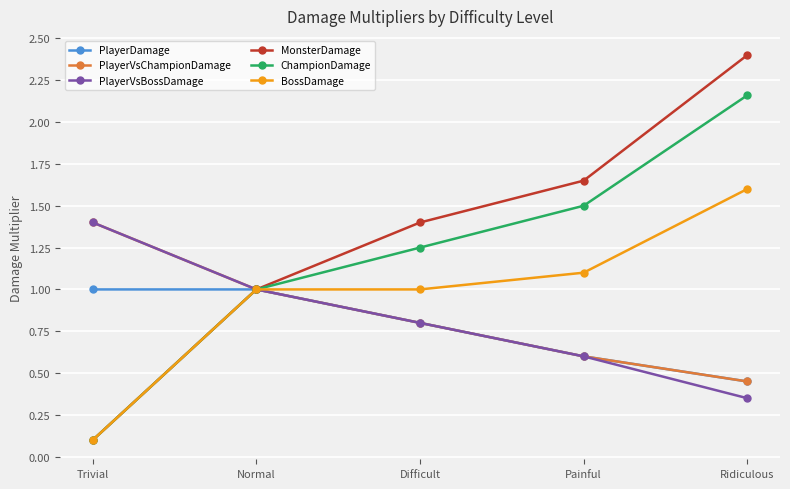

Rank the categories by MonsterDamage value from lowest to highest.

Trivial, Normal, Difficult, Painful, Ridiculous